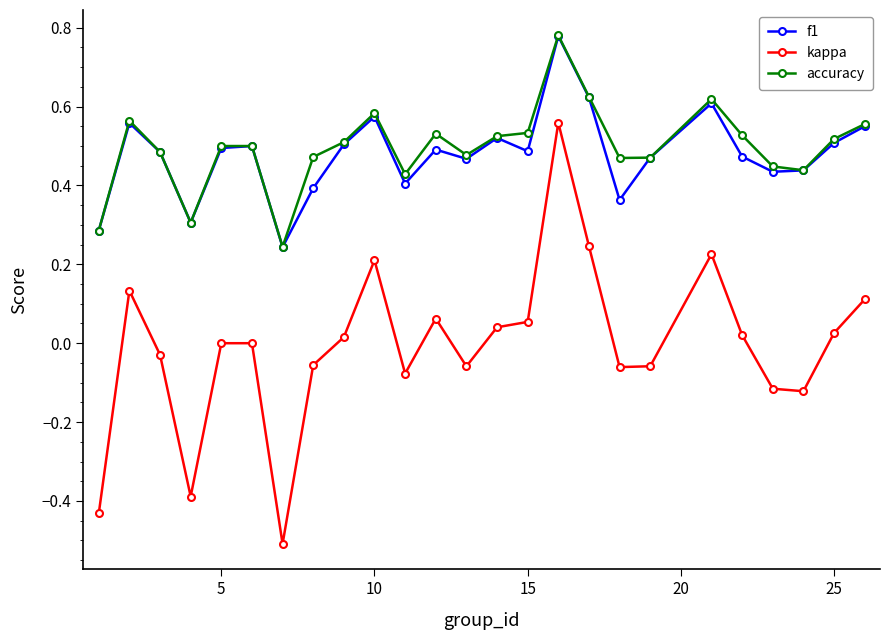

True or false: accuracy and kappa intersect in this chart.

False